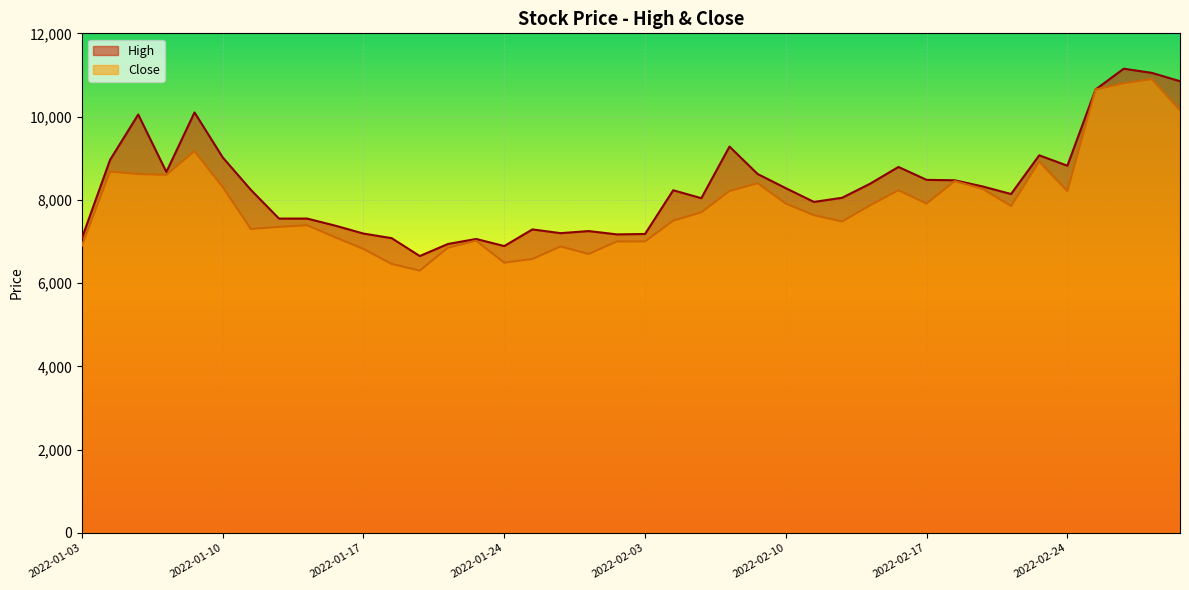

At which category does High reach its first local peak?

2022-01-05